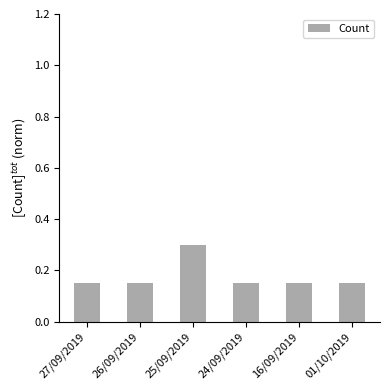

At which category does the chart reach its peak across all series?

25/09/2019